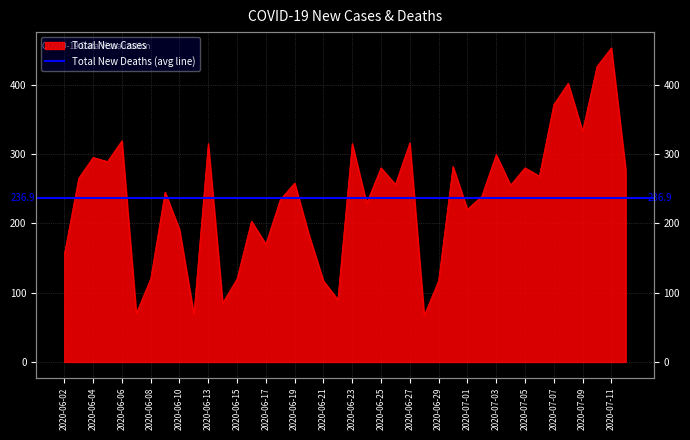

Where is the data nearest to the value 260?

2020-06-19